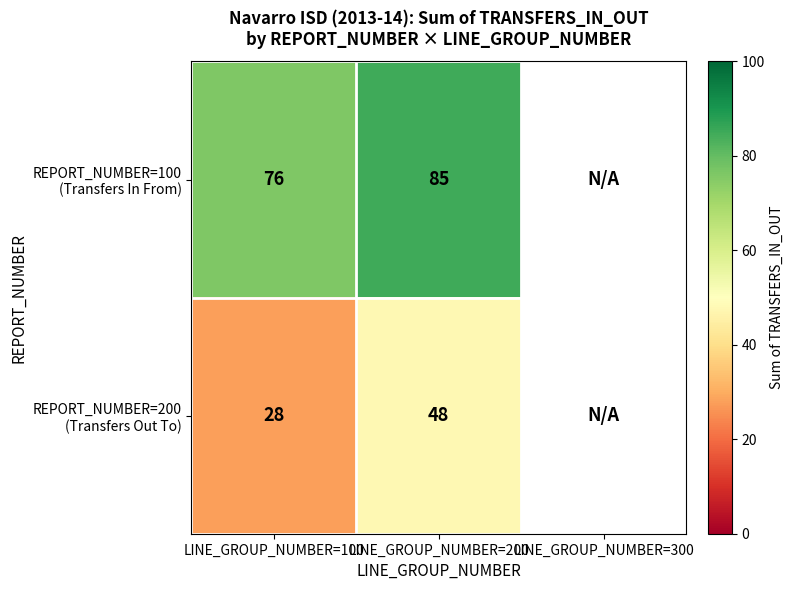

What is the total value across all series at LINE_GROUP_NUMBER=200?

133